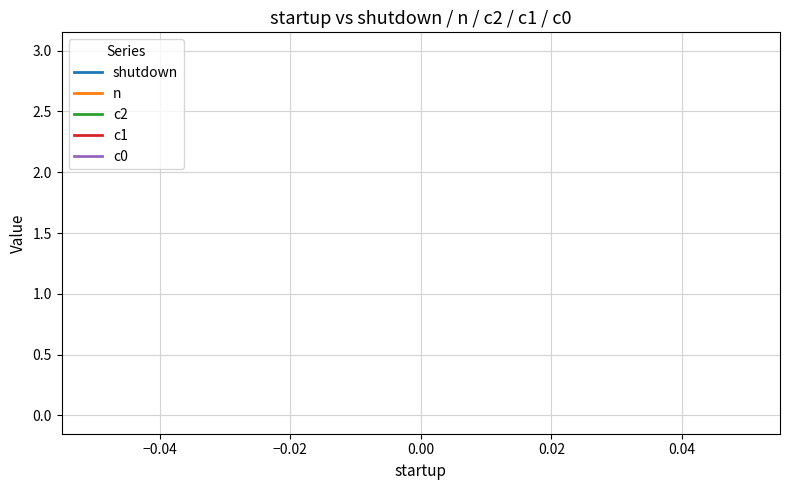

True or false: c2 has more than 2 interior local peaks.

False